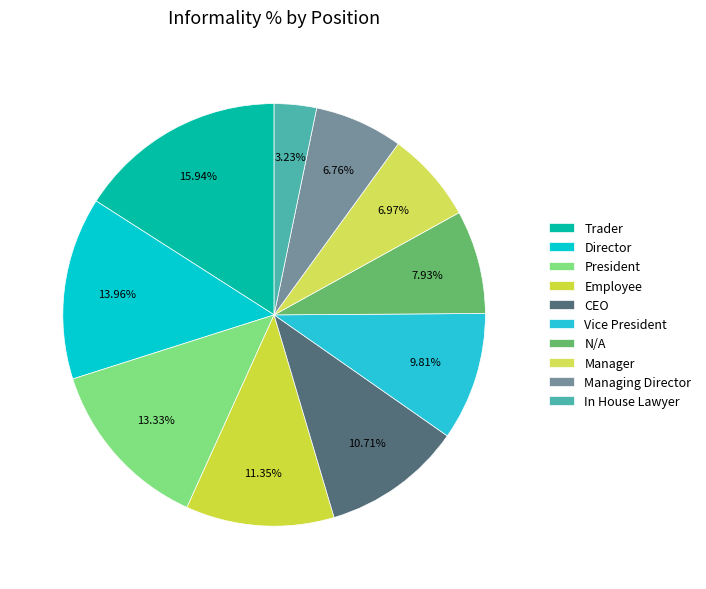

How many slices are in this pie chart?

10